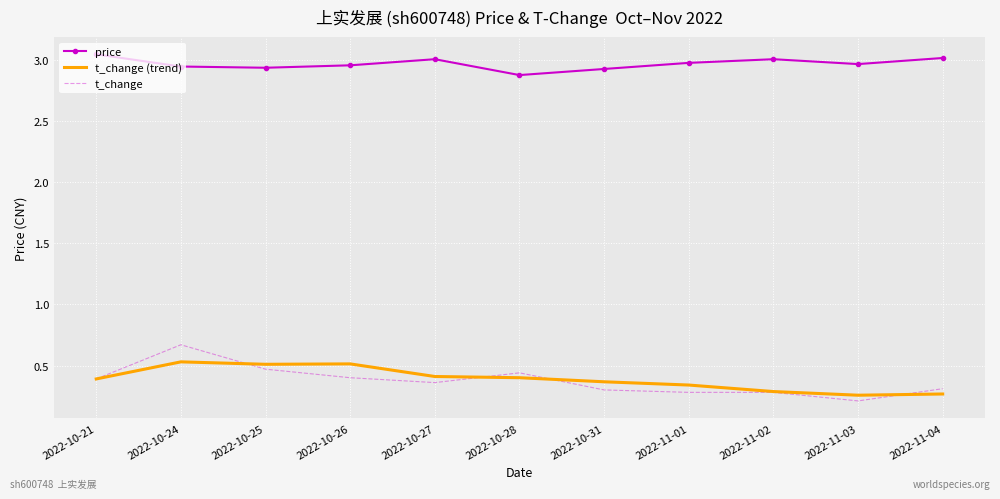

List the series in order of their peak value, highest first.

price, t_change, t_change (trend)